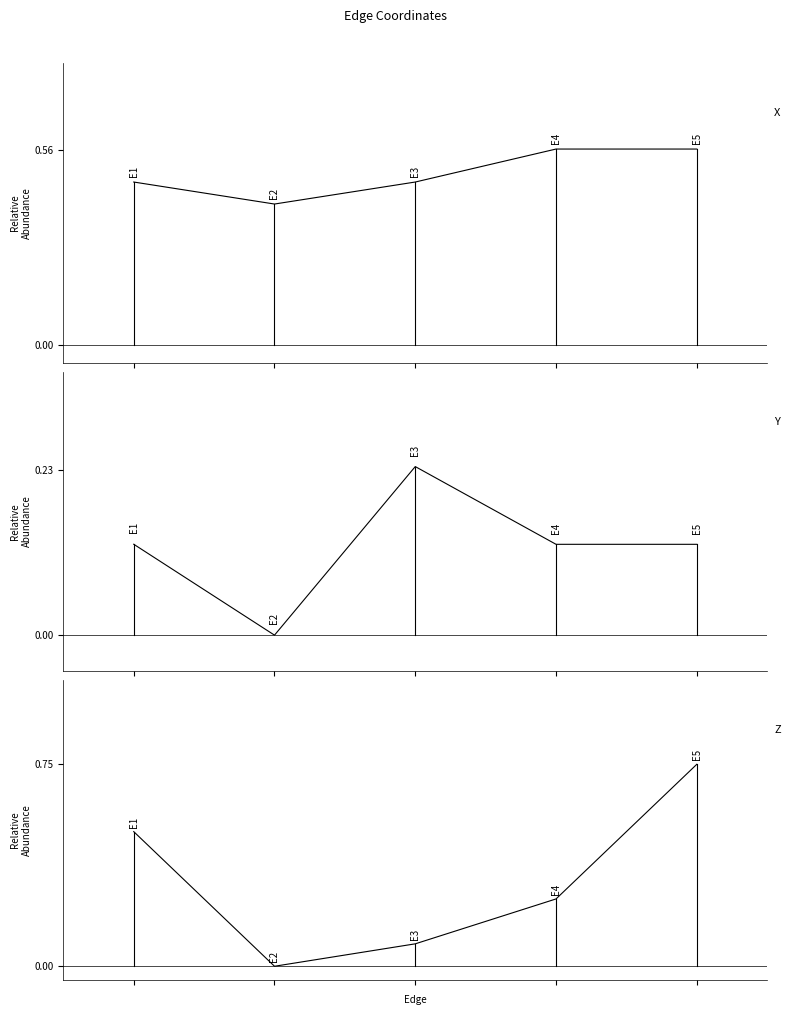

Rank the categories by x value from highest to lowest.

3, 4, 0, 2, 1